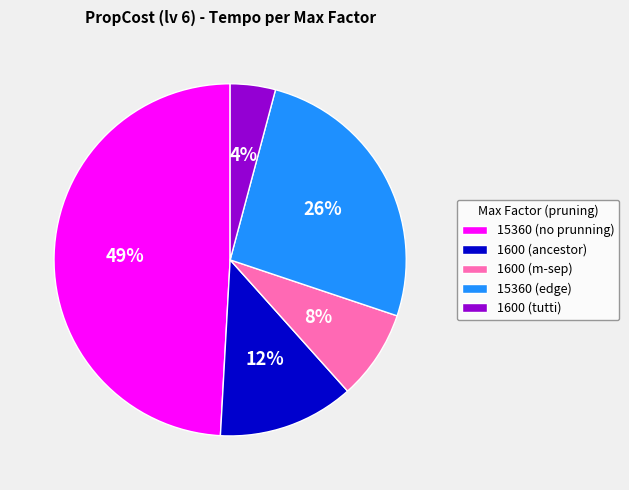

How many segments does this pie chart have?

5